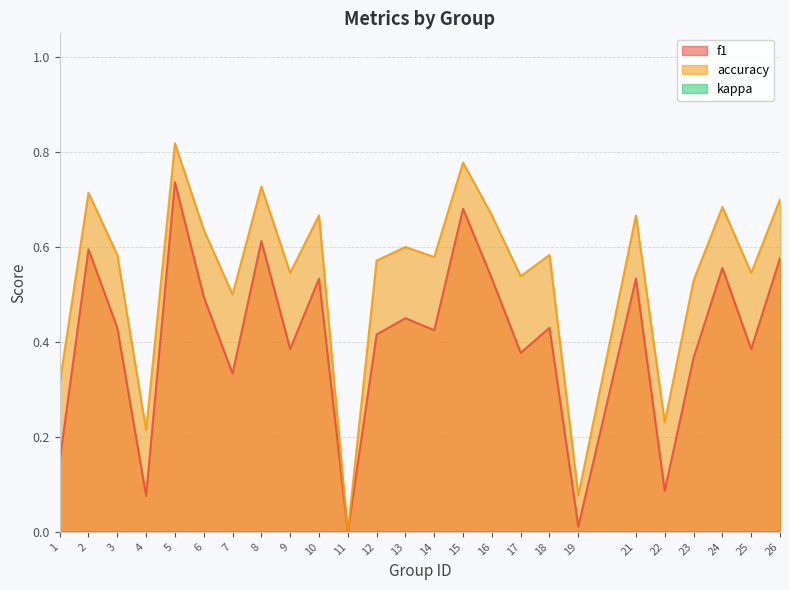

Which category has the highest value across all series?

5